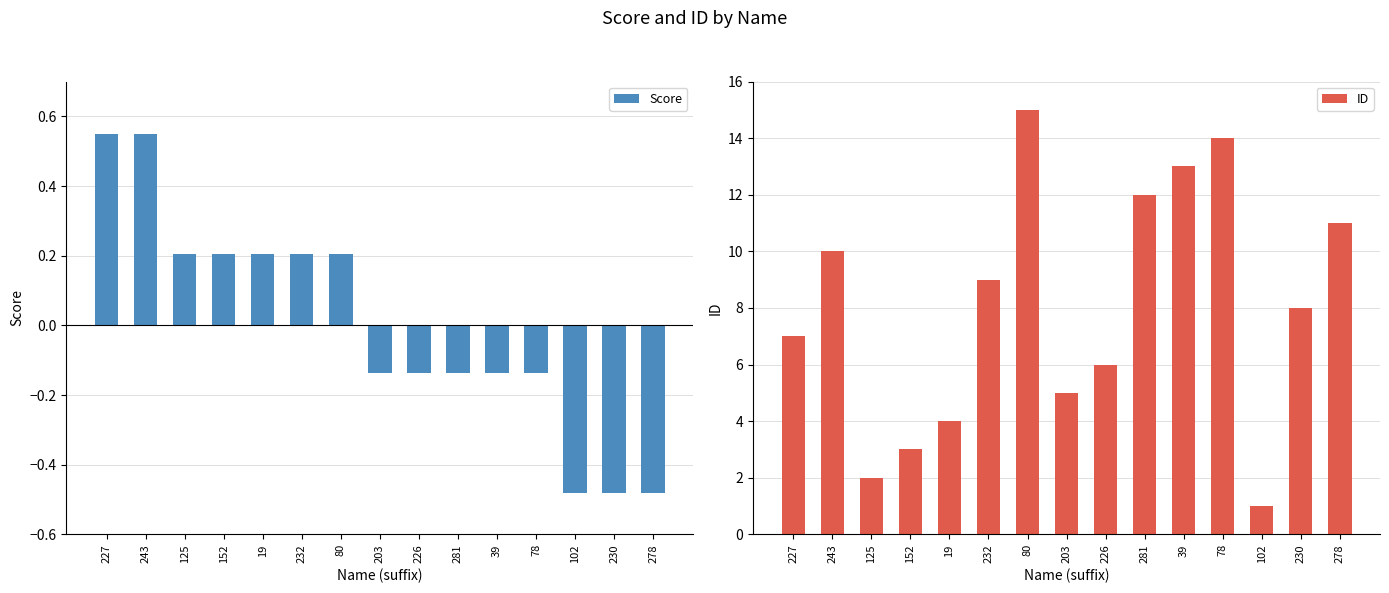

Reading left to right, list all the values displayed in this chart.

Score: 227=0.5	243=0.5	125=0.2	152=0.2	19=0.2	232=0.2	80=0.2	203=-0.1	226=-0.1	281=-0.1	39=-0.1	78=-0.1	102=-0.5	230=-0.5	278=-0.5
ID: 227=7.0	243=10.0	125=2.0	152=3.0	19=4.0	232=9.0	80=15.0	203=5.0	226=6.0	281=12.0	39=13.0	78=14.0	102=1.0	230=8.0	278=11.0